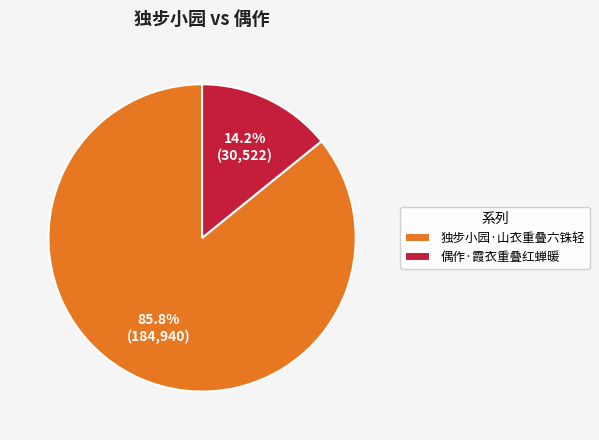

Which category has the smallest portion of the pie?

偶作·霞衣重叠红蝉暖